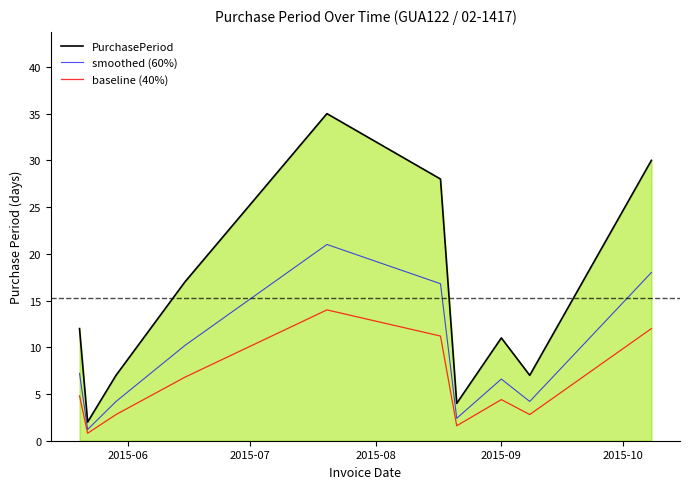

What is the smallest value displayed?

0.8